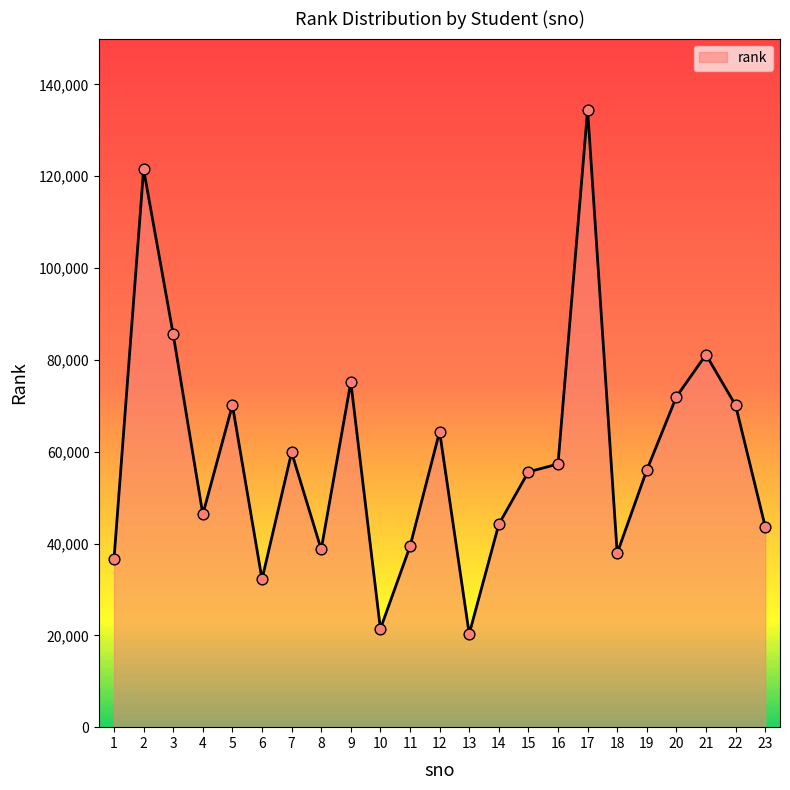

What is the ratio of the value at 1 to the value at 6?

1.1